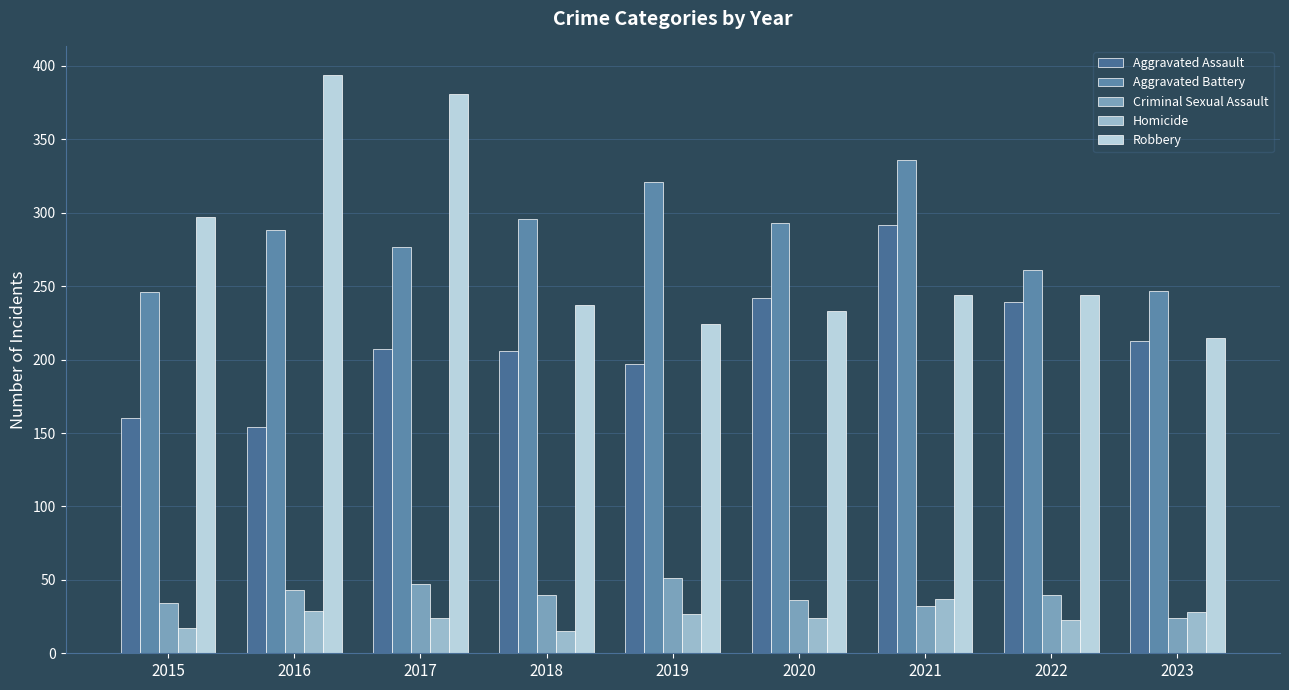

What is the highest value of the Aggravated Assault series?

292